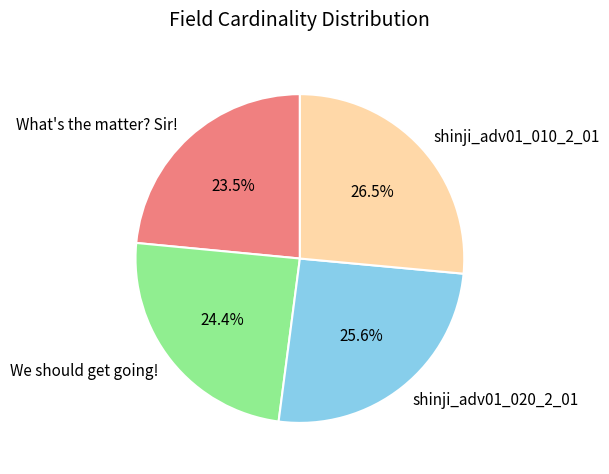

Between What's the matter? Sir! and shinji_adv01_010_2_01, which is larger?

shinji_adv01_010_2_01